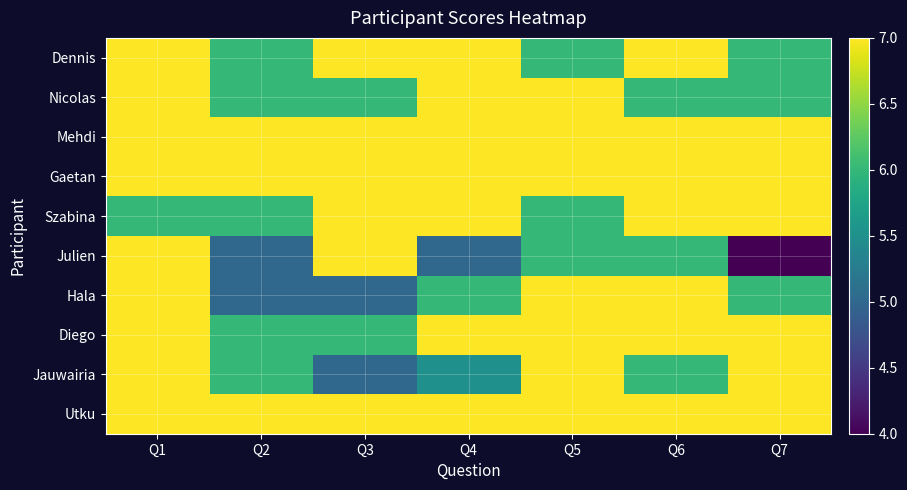

Between Q2 and Q6, which series saw the biggest shift?

Hala